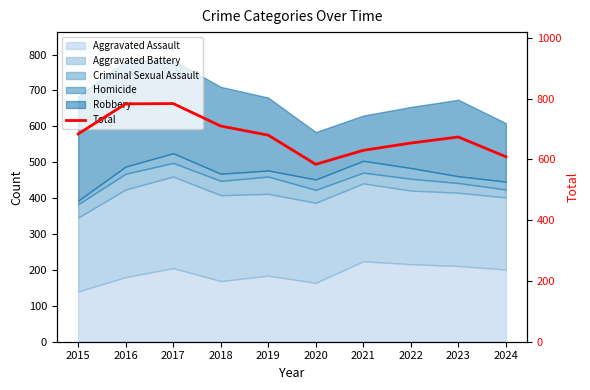

What is the average value?

679